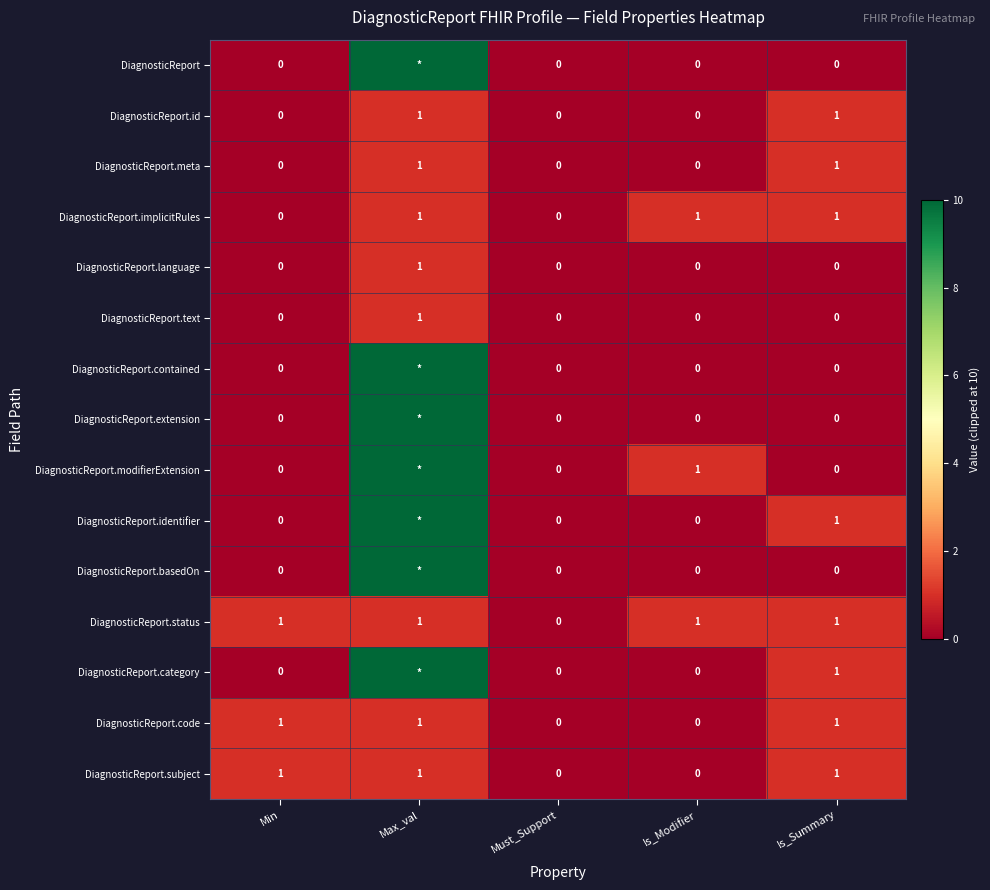

Where is DiagnosticReport.status nearest to the value 0?

Must_Support